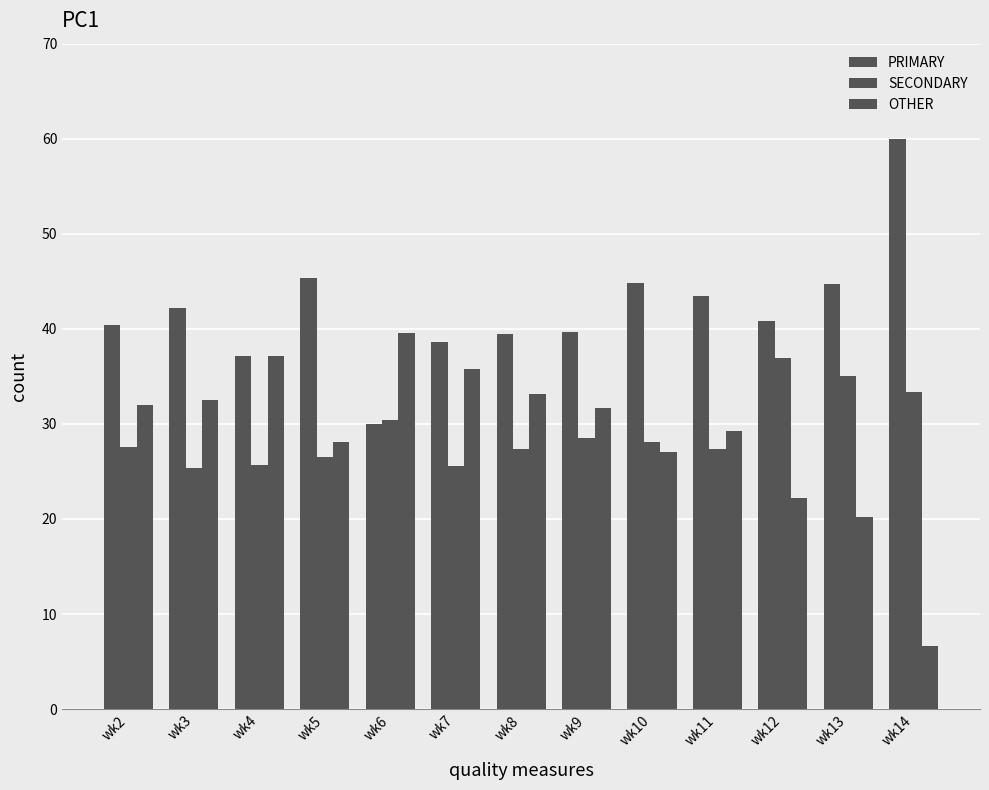

Between wk5 and wk11, which series saw the biggest shift?

PRIMARY